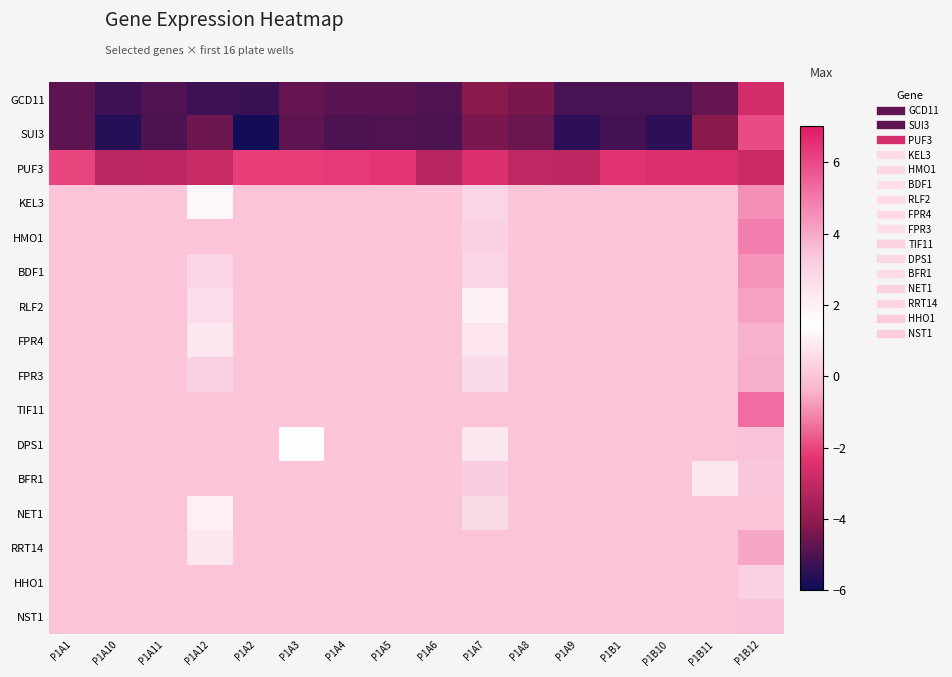

Reading right to left, extract all data points from this chart.

GCD11: P1B12=-2.7	P1B11=-4.7	P1B10=-5.1	P1B1=-5.1	P1A9=-5.1	P1A8=-4.3	P1A7=-4.2	P1A6=-5.0	P1A5=-4.9	P1A4=-4.8	P1A3=-4.7	P1A2=-5.3	P1A12=-5.3	P1A11=-5.0	P1A10=-5.3	P1A1=-4.8
SUI3: P1B12=-1.9	P1B11=-4.1	P1B10=-5.5	P1B1=-5.2	P1A9=-5.5	P1A8=-4.6	P1A7=-4.4	P1A6=-5.1	P1A5=-5.0	P1A4=-5.1	P1A3=-4.8	P1A2=-5.9	P1A12=-4.5	P1A11=-5.1	P1A10=-5.6	P1A1=-4.8
PUF3: P1B12=-2.8	P1B11=-2.5	P1B10=-2.5	P1B1=-2.4	P1A9=-3.1	P1A8=-3.1	P1A7=-2.5	P1A6=-3.2	P1A5=-2.3	P1A4=-2.2	P1A3=-2.1	P1A2=-2.1	P1A12=-2.9	P1A11=-3.1	P1A10=-3.2	P1A1=-2.0
KEL3: P1B12=4.5	P1B11=0.0	P1B10=0.0	P1B1=0.0	P1A9=0.0	P1A8=0.0	P1A7=2.9	P1A6=0.0	P1A5=0.0	P1A4=0.0	P1A3=0.0	P1A2=0.0	P1A12=1.7	P1A11=0.0	P1A10=0.0	P1A1=0.0
HMO1: P1B12=4.9	P1B11=0.0	P1B10=0.0	P1B1=0.0	P1A9=0.0	P1A8=0.0	P1A7=3.1	P1A6=0.0	P1A5=0.0	P1A4=0.0	P1A3=0.0	P1A2=0.0	P1A12=0.0	P1A11=0.0	P1A10=0.0	P1A1=0.0
BDF1: P1B12=4.4	P1B11=0.0	P1B10=0.0	P1B1=0.0	P1A9=0.0	P1A8=0.0	P1A7=2.9	P1A6=0.0	P1A5=0.0	P1A4=0.0	P1A3=0.0	P1A2=0.0	P1A12=2.9	P1A11=0.0	P1A10=0.0	P1A1=0.0
RLF2: P1B12=4.2	P1B11=0.0	P1B10=0.0	P1B1=0.0	P1A9=0.0	P1A8=0.0	P1A7=1.9	P1A6=0.0	P1A5=0.0	P1A4=0.0	P1A3=0.0	P1A2=0.0	P1A12=2.7	P1A11=0.0	P1A10=0.0	P1A1=0.0
FPR4: P1B12=3.8	P1B11=0.0	P1B10=0.0	P1B1=0.0	P1A9=0.0	P1A8=0.0	P1A7=2.4	P1A6=0.0	P1A5=0.0	P1A4=0.0	P1A3=0.0	P1A2=0.0	P1A12=2.3	P1A11=0.0	P1A10=0.0	P1A1=0.0
FPR3: P1B12=3.9	P1B11=0.0	P1B10=0.0	P1B1=0.0	P1A9=0.0	P1A8=0.0	P1A7=2.7	P1A6=0.0	P1A5=0.0	P1A4=0.0	P1A3=0.0	P1A2=0.0	P1A12=3.1	P1A11=0.0	P1A10=0.0	P1A1=0.0
TIF11: P1B12=5.2	P1B11=0.0	P1B10=0.0	P1B1=0.0	P1A9=0.0	P1A8=0.0	P1A7=0.0	P1A6=0.0	P1A5=0.0	P1A4=0.0	P1A3=0.0	P1A2=0.0	P1A12=0.0	P1A11=0.0	P1A10=0.0	P1A1=0.0
DPS1: P1B12=3.4	P1B11=0.0	P1B10=0.0	P1B1=0.0	P1A9=0.0	P1A8=0.0	P1A7=2.3	P1A6=0.0	P1A5=0.0	P1A4=0.0	P1A3=1.5	P1A2=0.0	P1A12=0.0	P1A11=0.0	P1A10=0.0	P1A1=0.0
BFR1: P1B12=3.4	P1B11=2.3	P1B10=0.0	P1B1=0.0	P1A9=0.0	P1A8=0.0	P1A7=3.2	P1A6=0.0	P1A5=0.0	P1A4=0.0	P1A3=0.0	P1A2=0.0	P1A12=0.0	P1A11=0.0	P1A10=0.0	P1A1=0.0
NET1: P1B12=0.0	P1B11=0.0	P1B10=0.0	P1B1=0.0	P1A9=0.0	P1A8=0.0	P1A7=2.8	P1A6=0.0	P1A5=0.0	P1A4=0.0	P1A3=0.0	P1A2=0.0	P1A12=2.0	P1A11=0.0	P1A10=0.0	P1A1=0.0
RRT14: P1B12=4.0	P1B11=0.0	P1B10=0.0	P1B1=0.0	P1A9=0.0	P1A8=0.0	P1A7=0.0	P1A6=0.0	P1A5=0.0	P1A4=0.0	P1A3=0.0	P1A2=0.0	P1A12=2.3	P1A11=0.0	P1A10=0.0	P1A1=0.0
HHO1: P1B12=3.1	P1B11=0.0	P1B10=0.0	P1B1=0.0	P1A9=0.0	P1A8=0.0	P1A7=0.0	P1A6=0.0	P1A5=0.0	P1A4=0.0	P1A3=0.0	P1A2=0.0	P1A12=0.0	P1A11=0.0	P1A10=0.0	P1A1=0.0
NST1: P1B12=3.4	P1B11=0.0	P1B10=0.0	P1B1=0.0	P1A9=0.0	P1A8=0.0	P1A7=0.0	P1A6=0.0	P1A5=0.0	P1A4=0.0	P1A3=0.0	P1A2=0.0	P1A12=0.0	P1A11=0.0	P1A10=0.0	P1A1=0.0